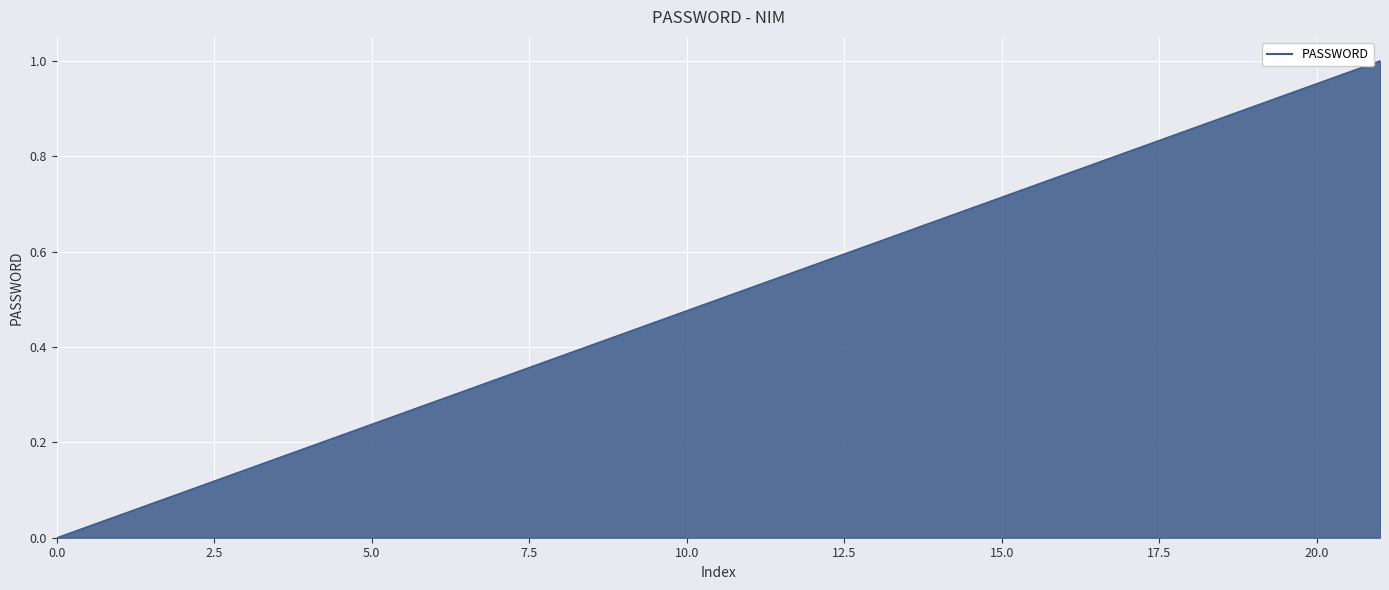

What is the sum of all values?

11.0